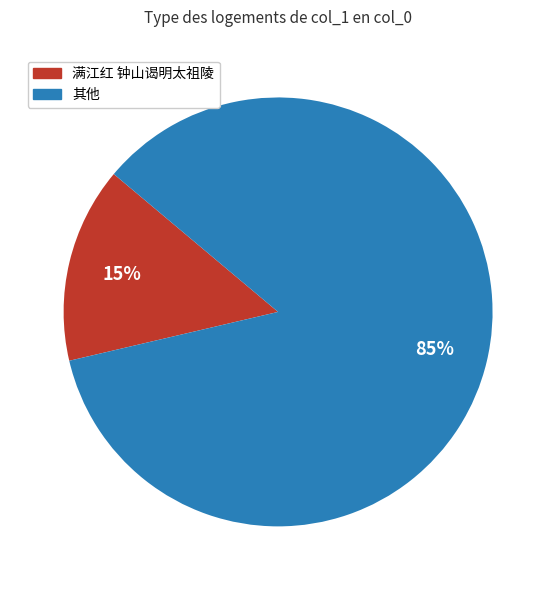

What percentage is the 满江红 钟山谒明太祖陵 slice, to the nearest percent?

15%